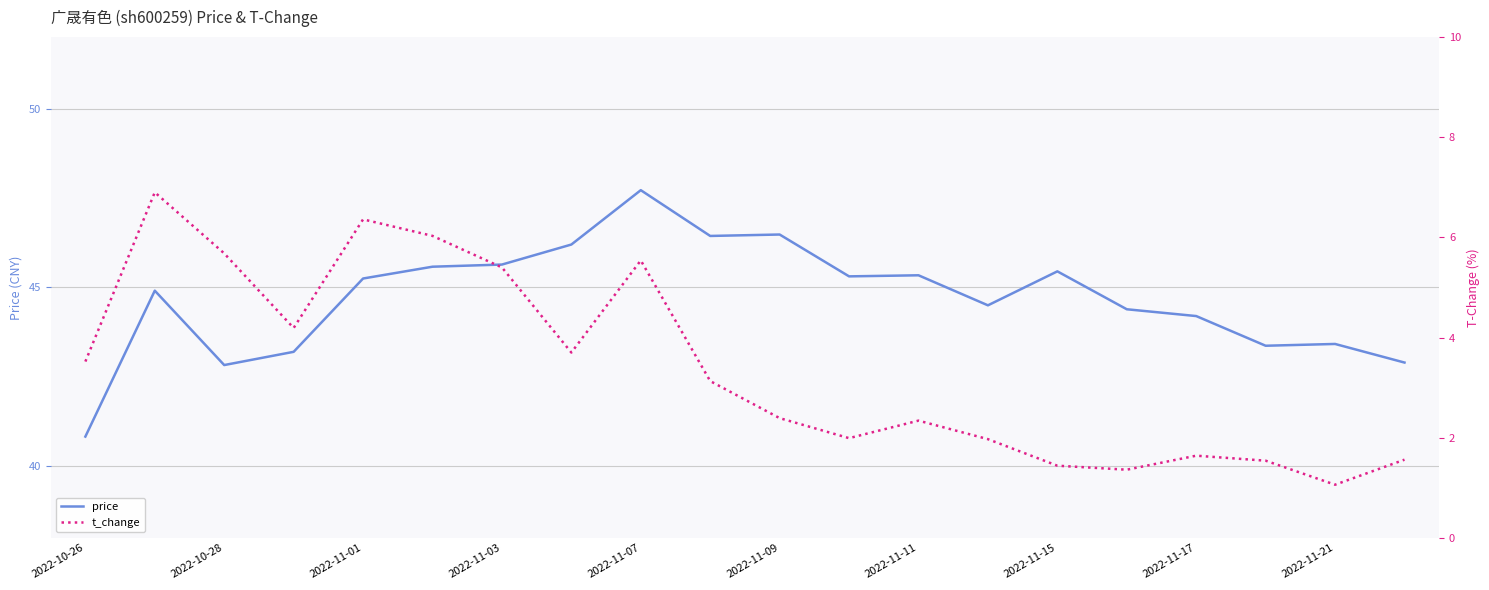

What is the maximum value for price?

47.7